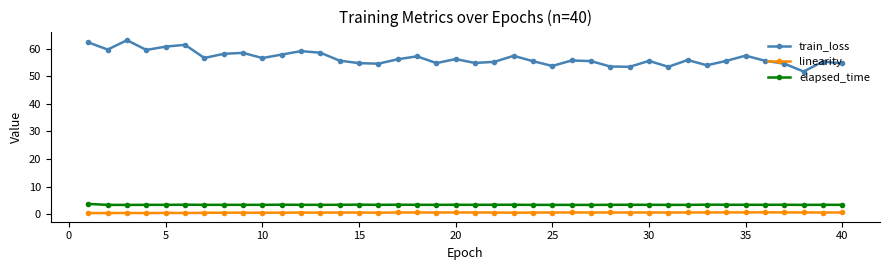

Which series has the largest range (max minus min)?

train_loss